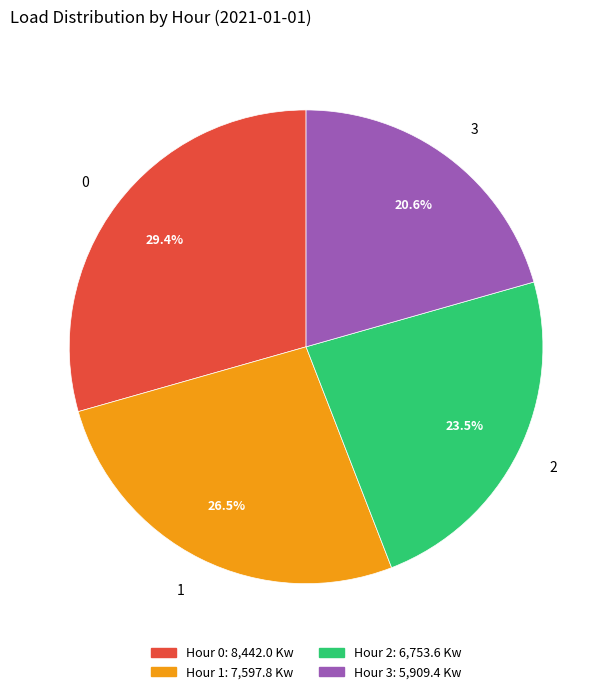

Do 2 and 3 together represent more than half of the pie?

No